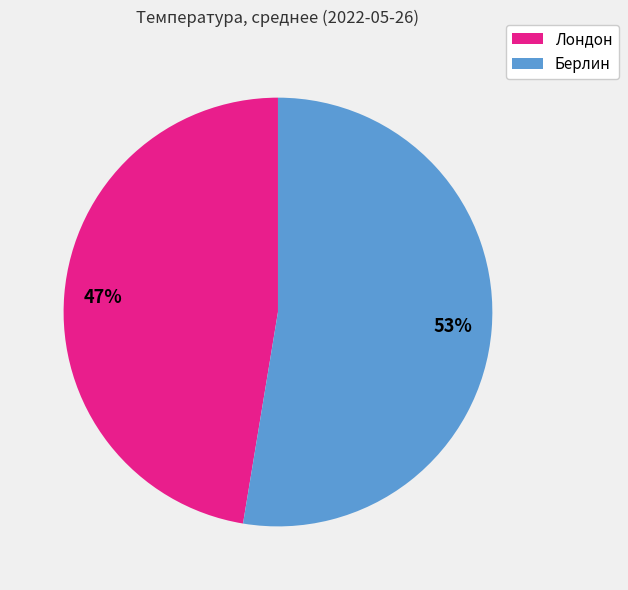

Does Лондон account for over 50% of the chart?

No